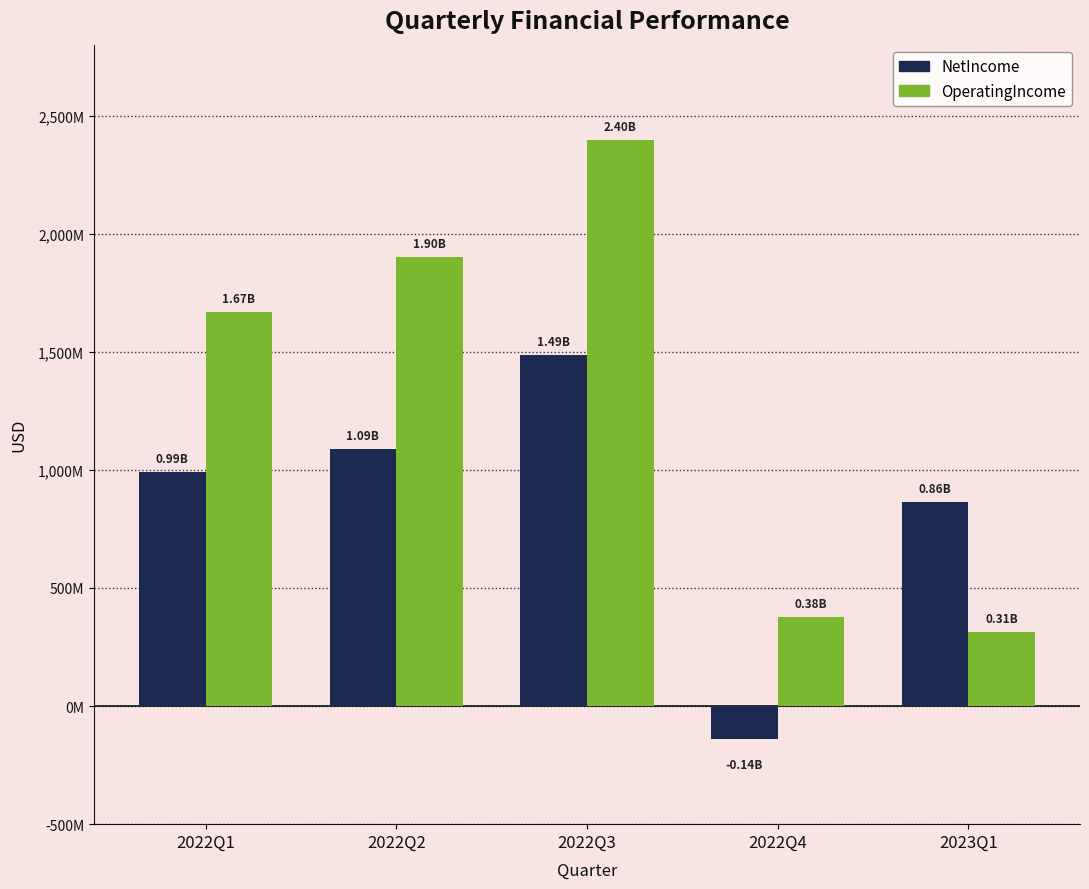

What is the greatest value displayed?

2397000000